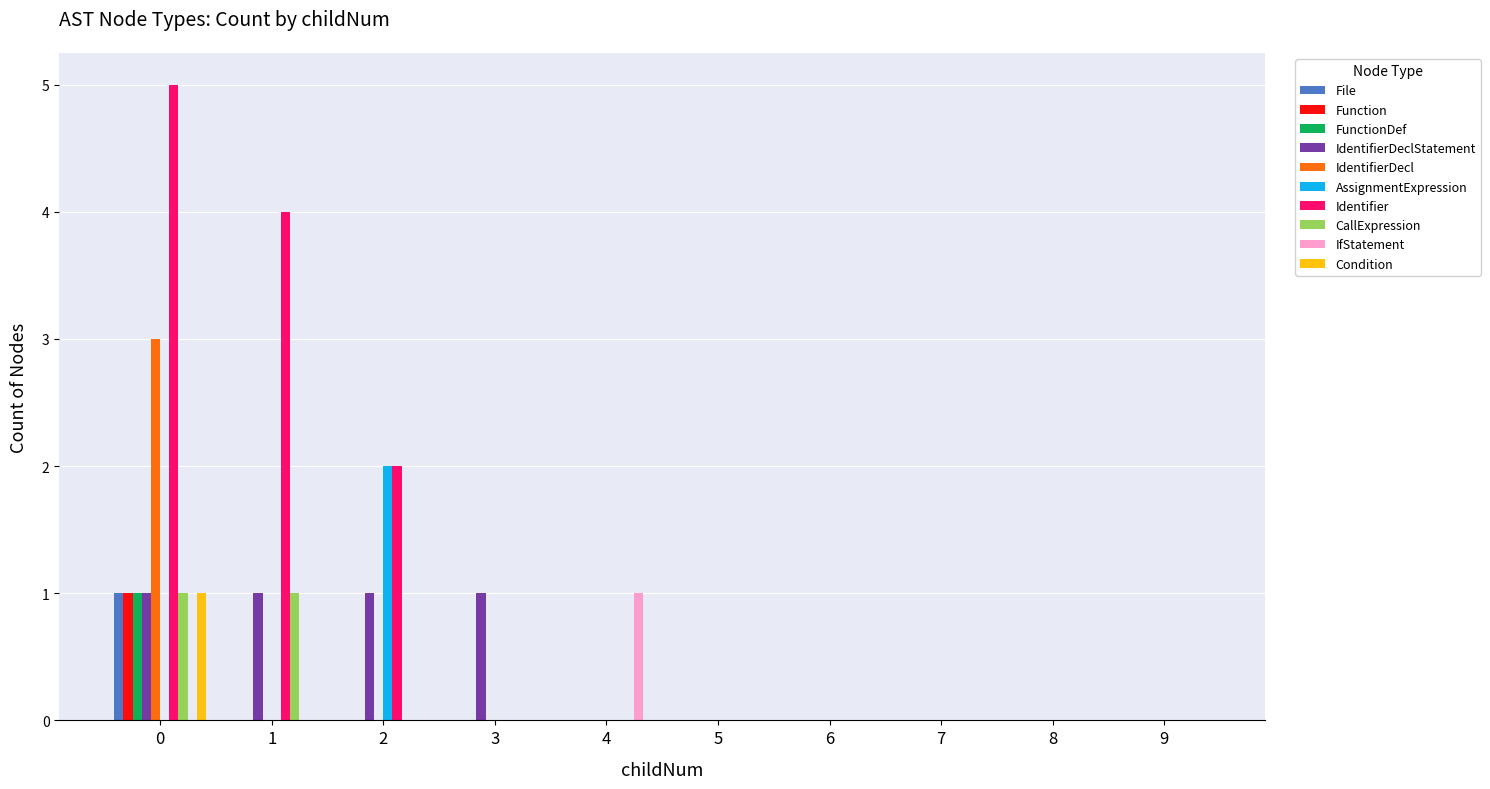

True or false: FunctionDef has a value of 0 at 4.

True